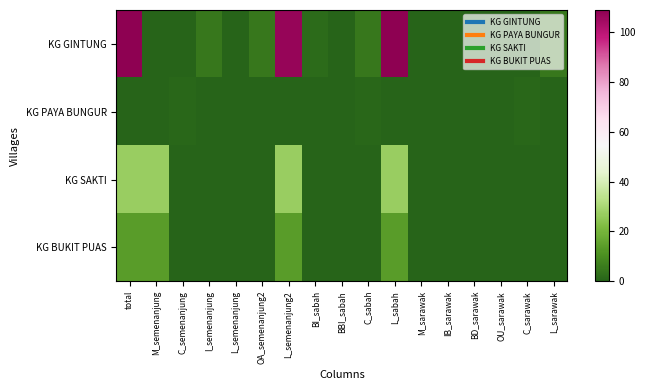

Count the number of data series in this chart.

4